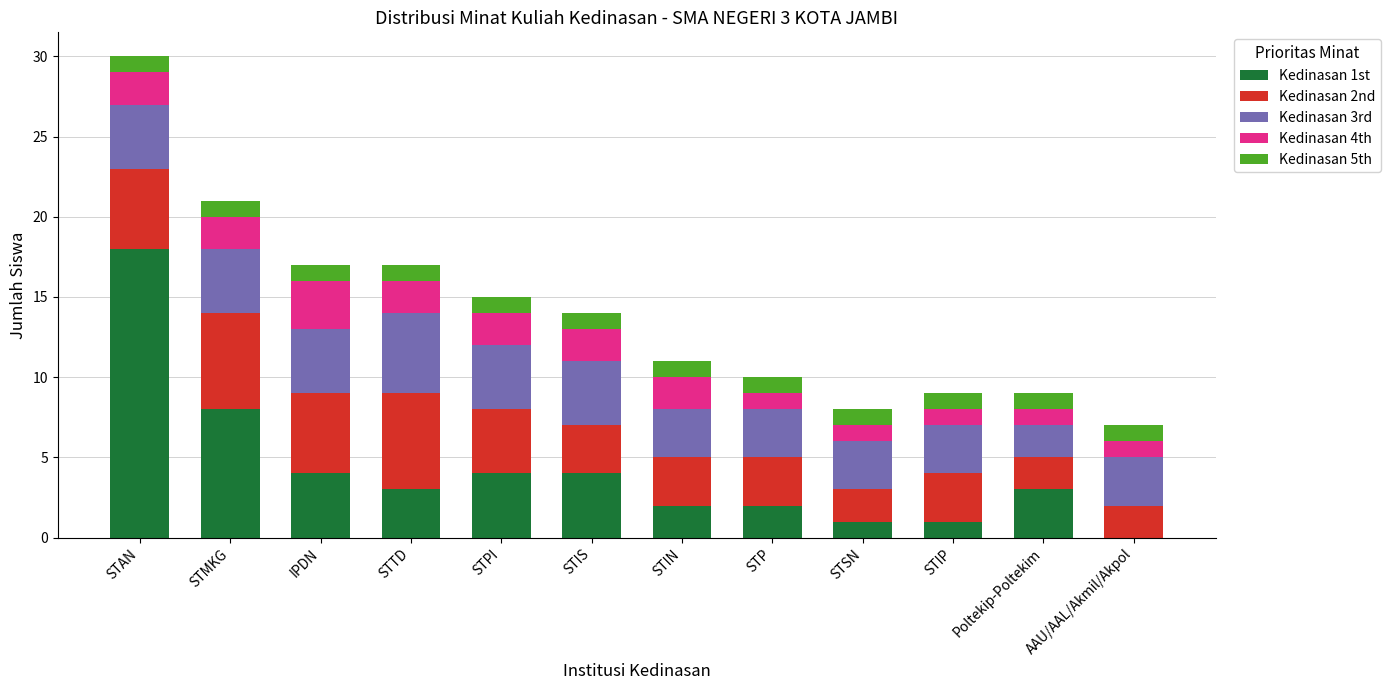

Is it true that Kedinasan 1st equals 3 at Poltekip-Poltekim?

True